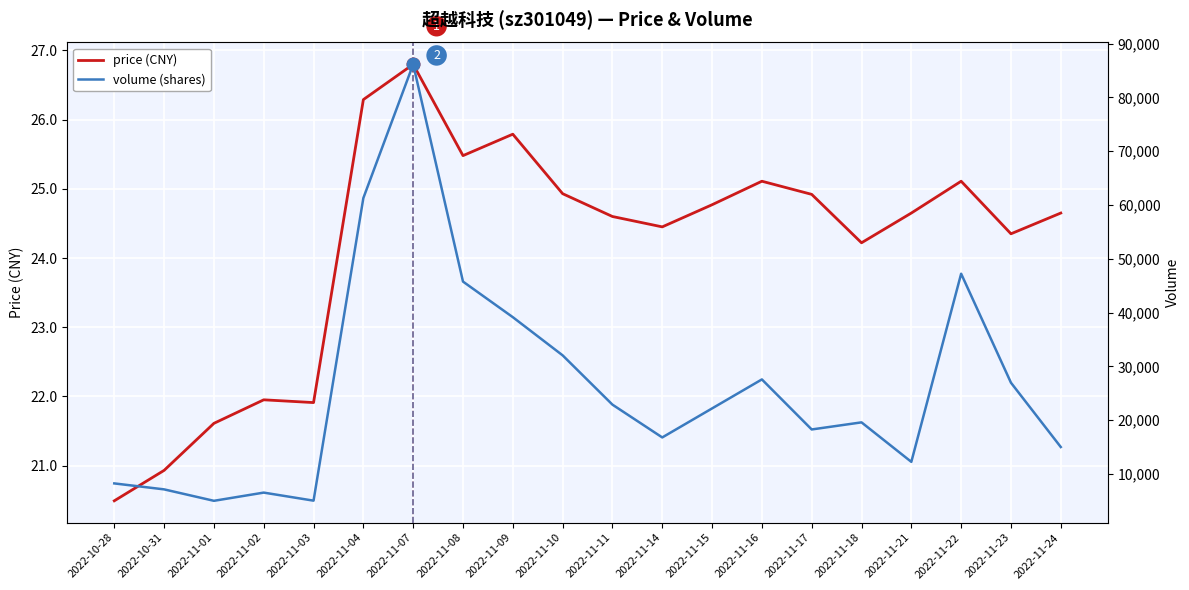

Is this an area chart (filled region under the line)?

No